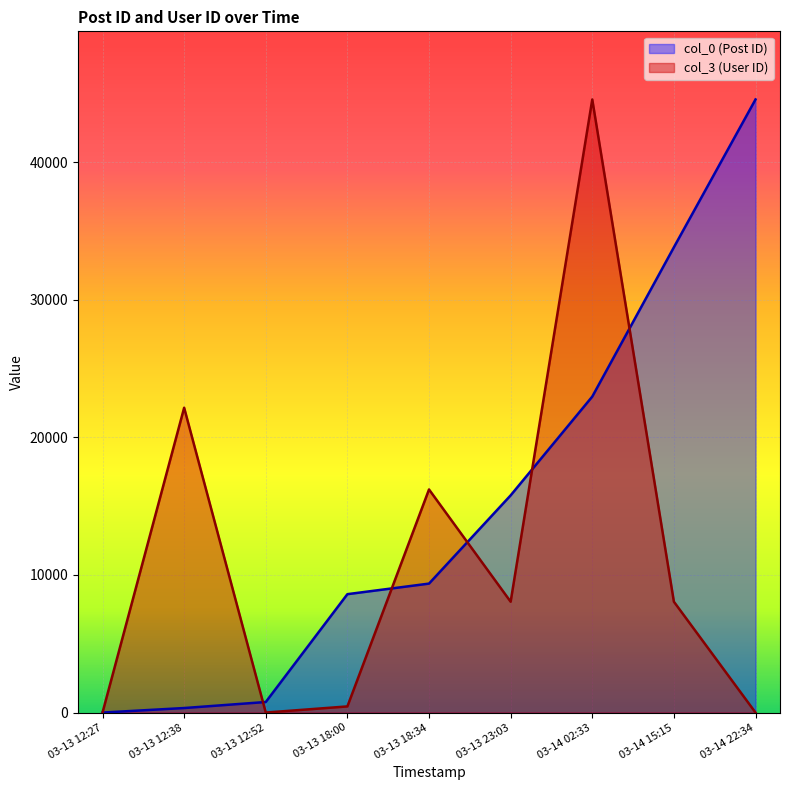

Reading right to left, transcribe all the data shown in this chart.

col_0: 44558.6	33816.3	22964.4	15784.6	9372.1	8604.8	767.3	328.8	0.0
col_3: 0.0	8055.8	44558.6	8055.8	16214.6	446.3	0.0	22153.4	0.0